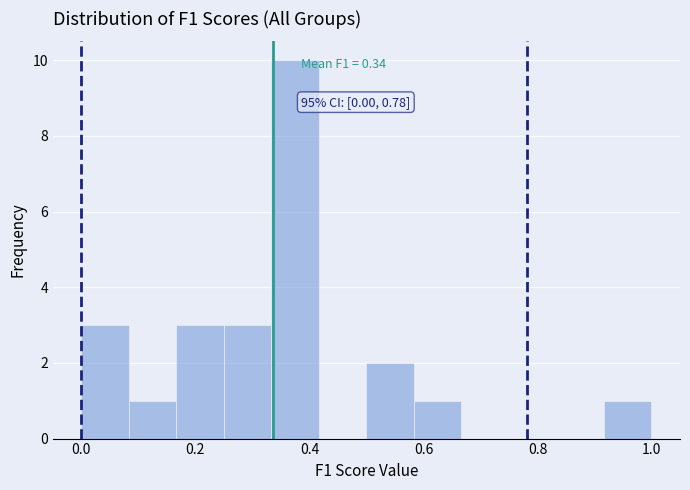

Which range on the x-axis has the tallest bar?

0.34 to 0.42